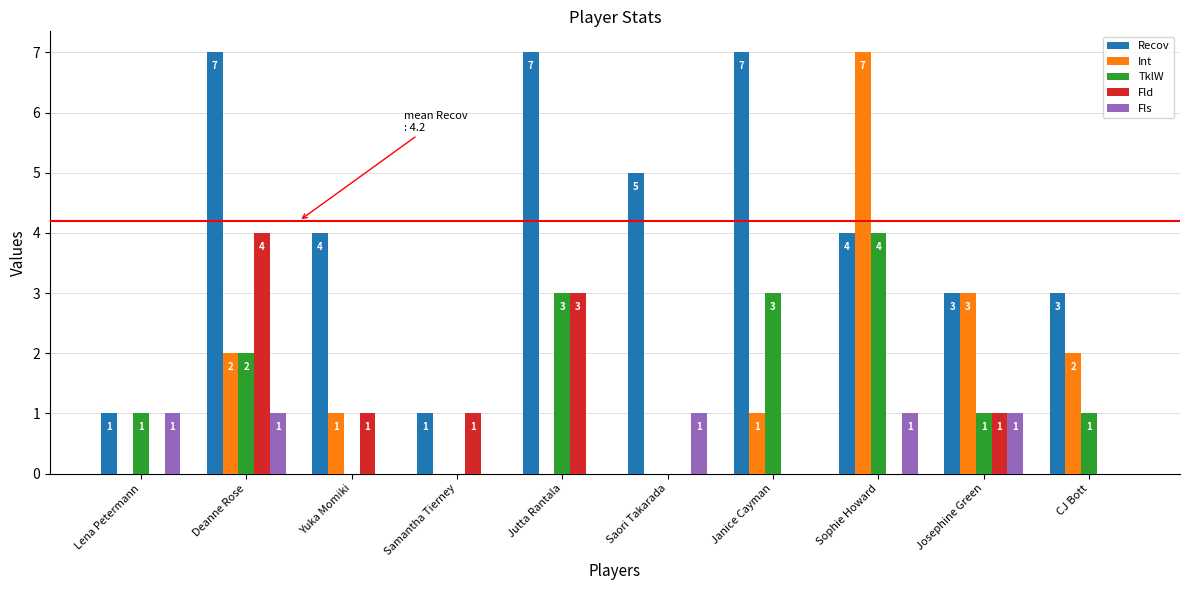

Does the chart contain stacked bars?

No